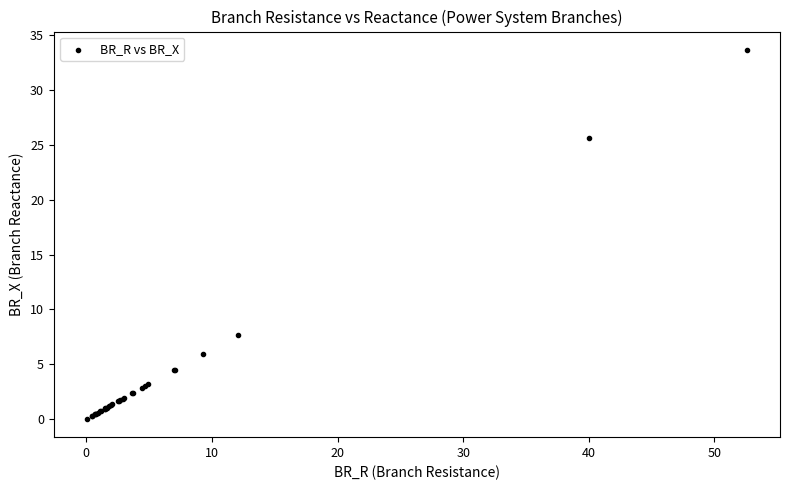

What Y value in the scatter plot is closest to 16?

7.7